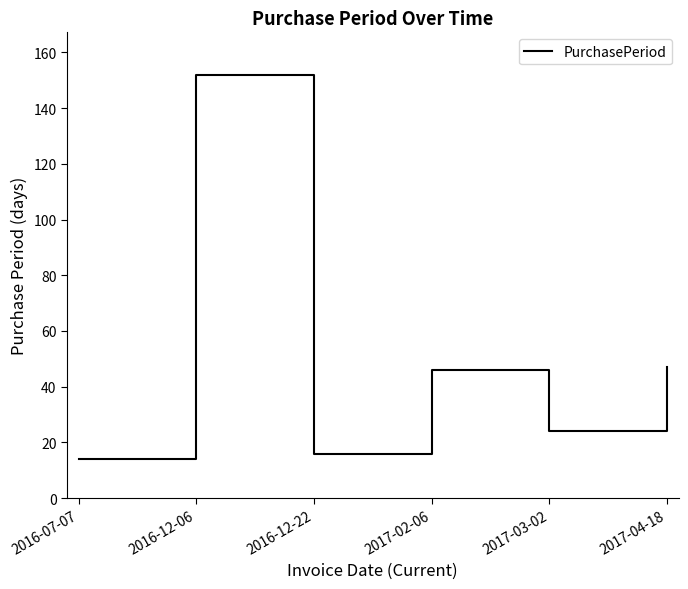

Count the number of categories in the chart.

6